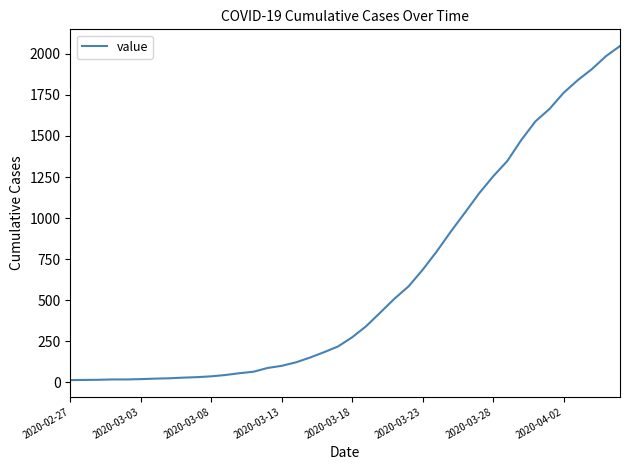

What is the difference between the maximum and minimum values?

2035